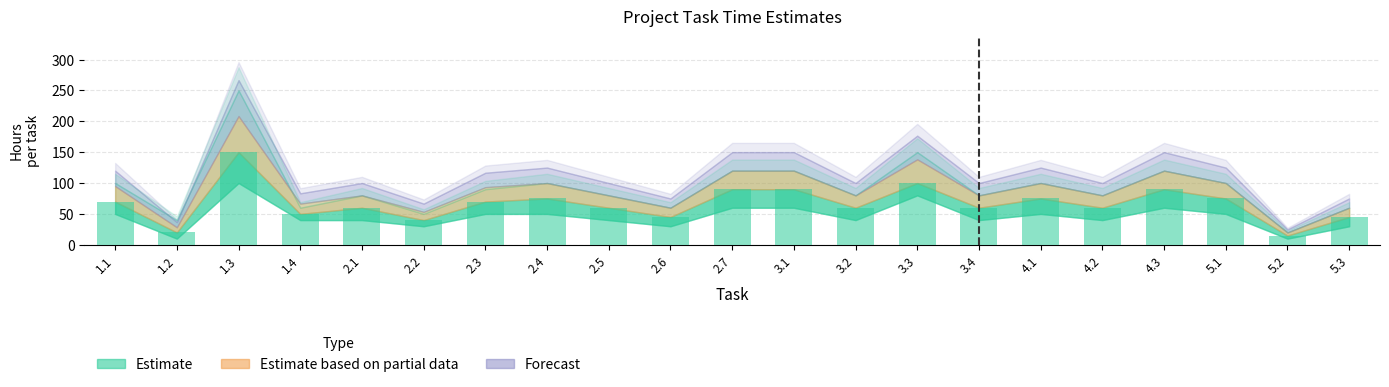

What is the greatest value displayed?

150